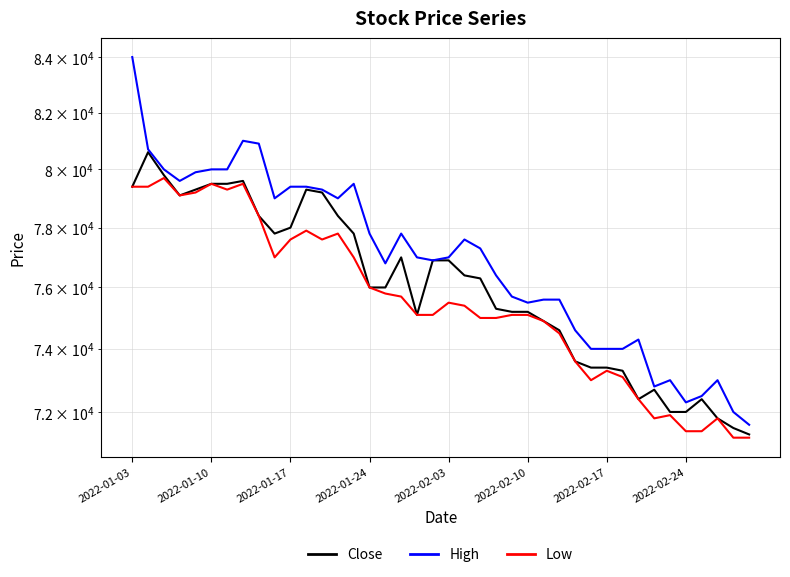

What is the sum of all Close values?

3041300